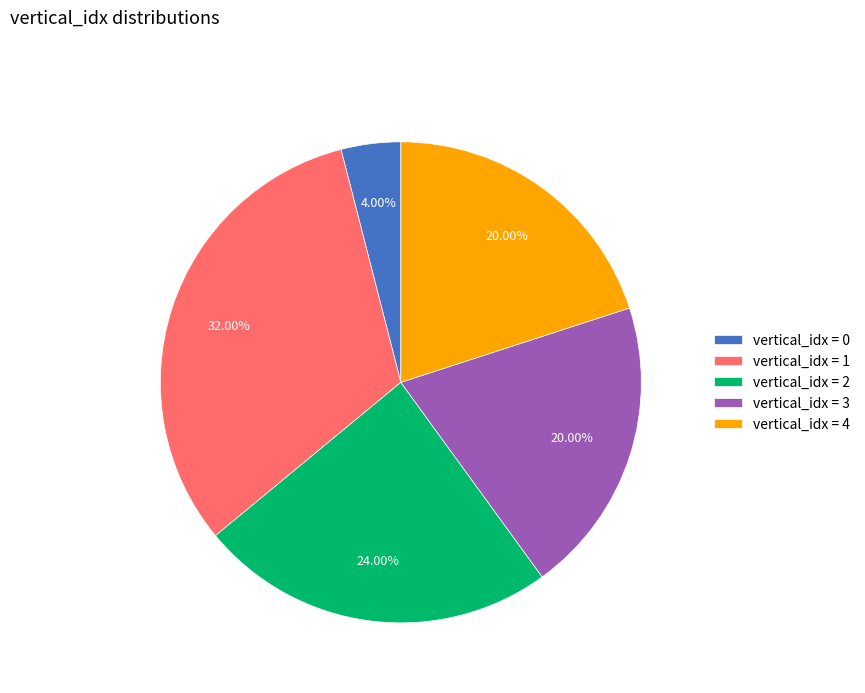

Approximately how many times larger is the value at vertical_idx = 3 compared to vertical_idx = 0?

5.0